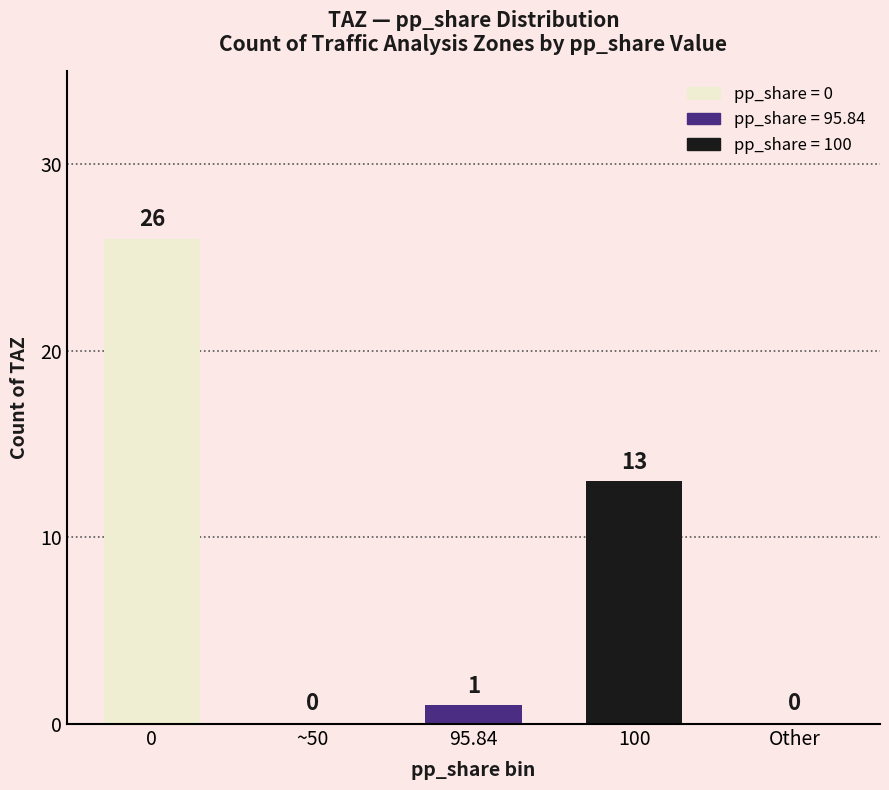

What is the change in value from 95.84 to 100?

+12